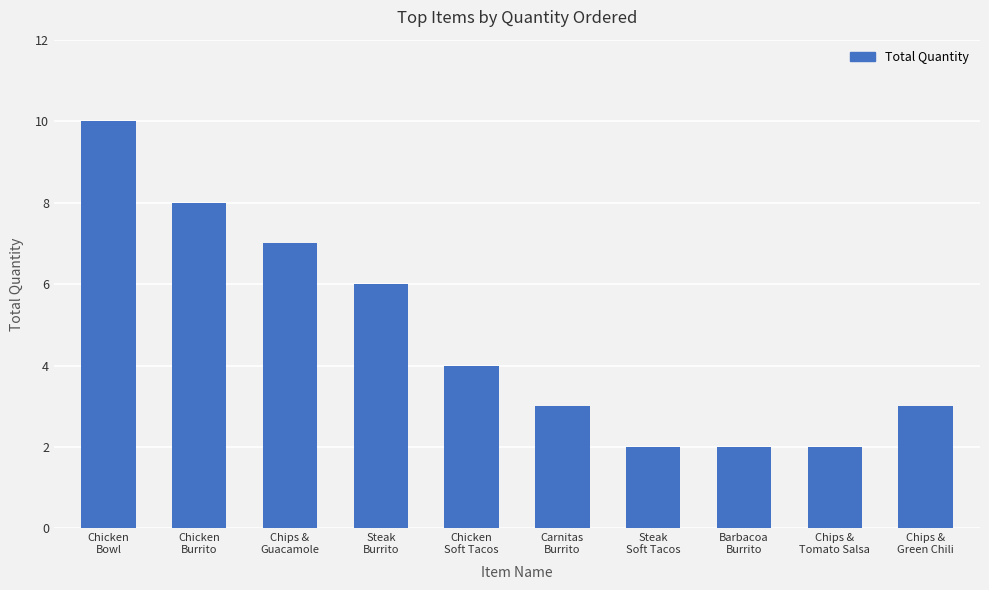

What is the approximate value at Chips &
Tomato Salsa?

2